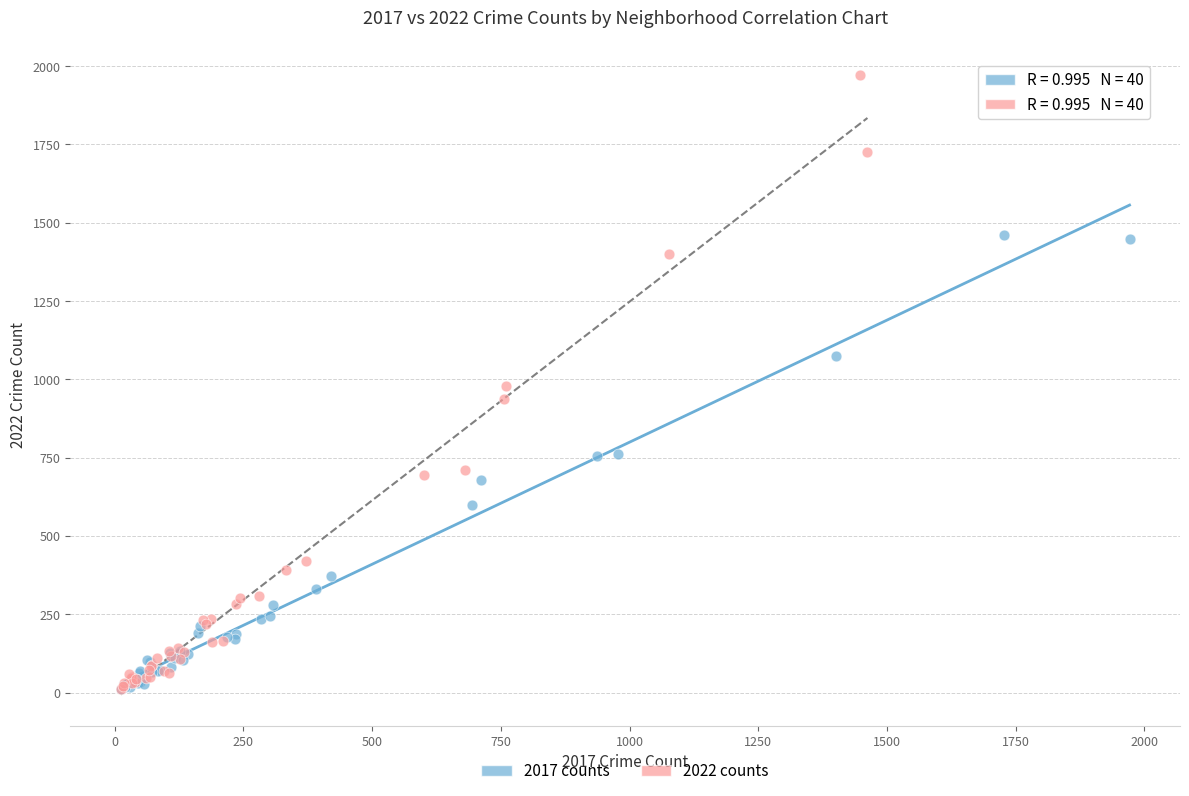

Which series contains the highest Y value?

2022 counts